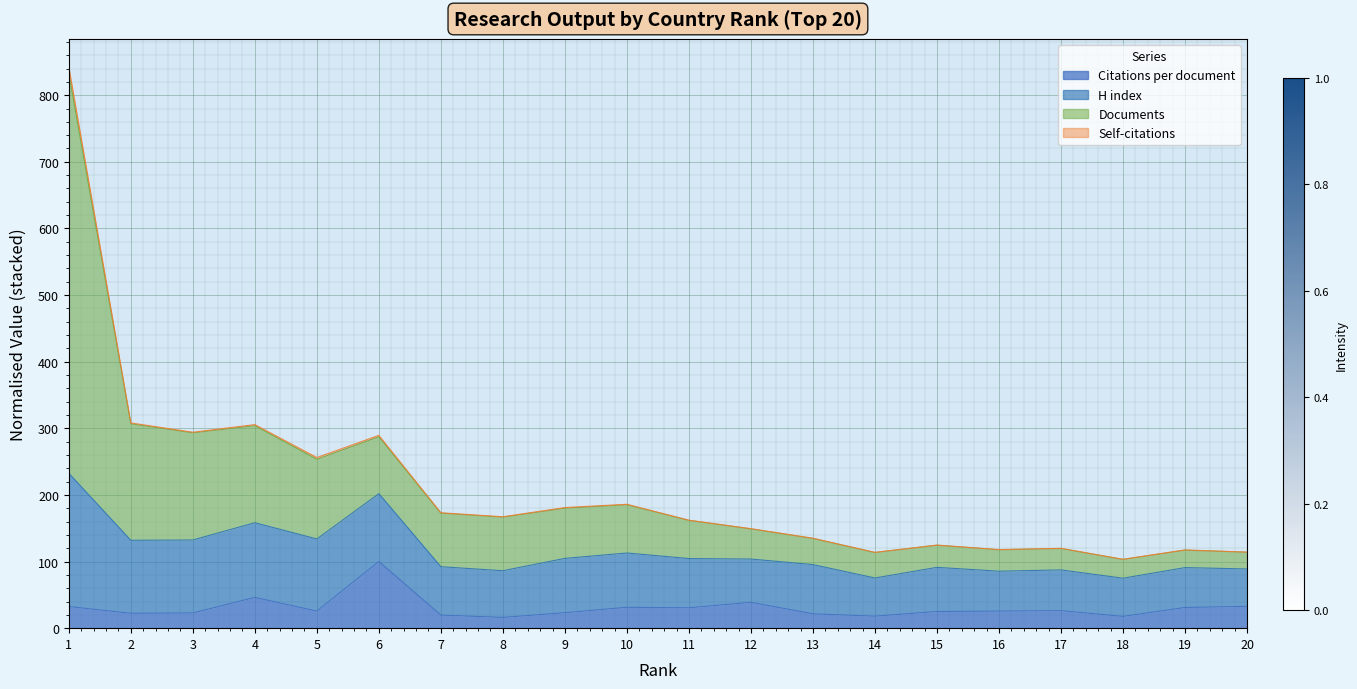

What is the difference between the maximum and minimum values in the Citations per document series?

83.9